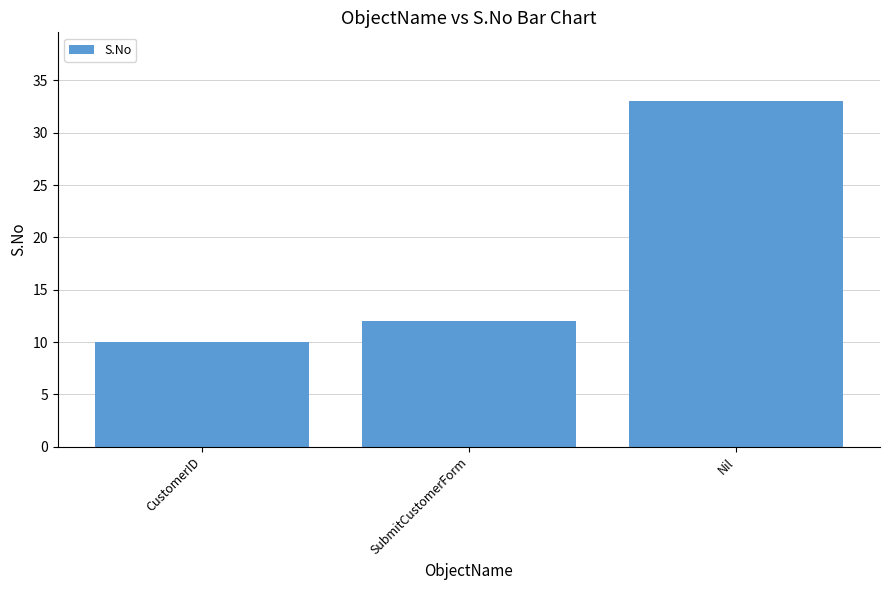

Rank the categories by value from highest to lowest.

Nil, SubmitCustomerForm, CustomerID